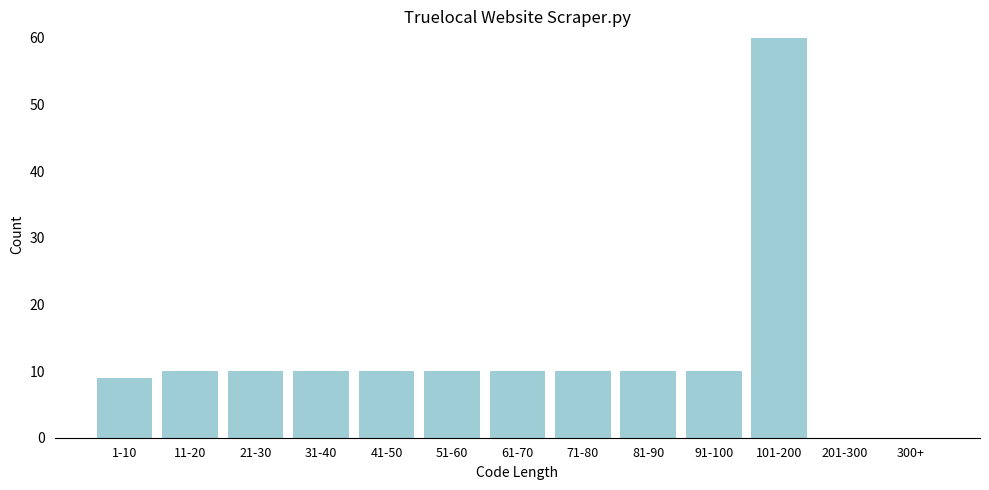

Reading right to left, extract all data points from this chart.

300+=0	201-300=0	101-200=60	91-100=10	81-90=10	71-80=10	61-70=10	51-60=10	41-50=10	31-40=10	21-30=10	11-20=10	1-10=9